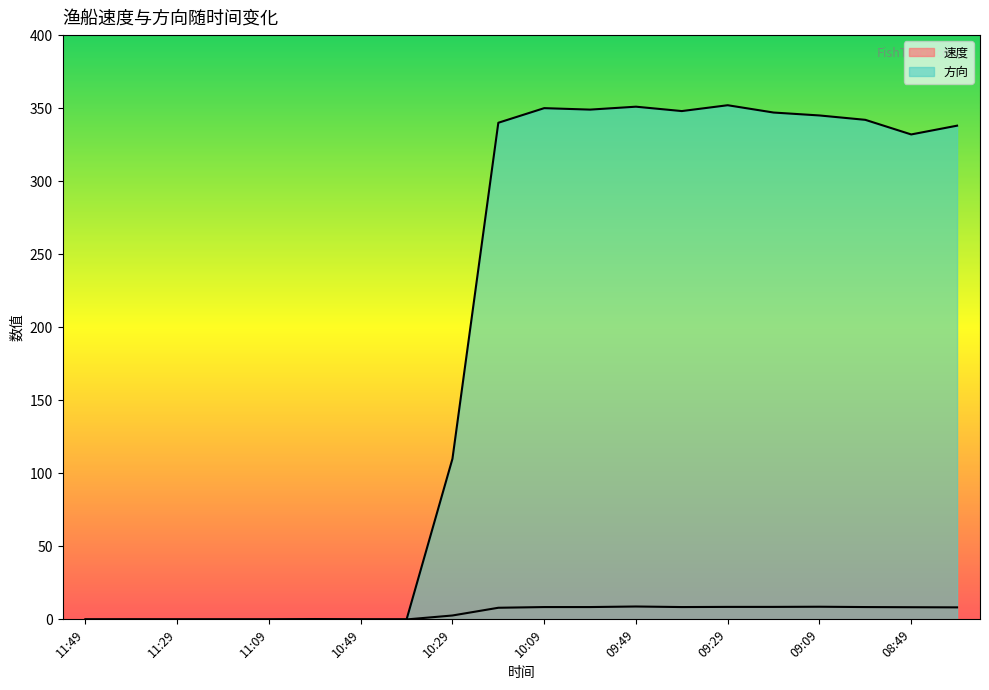

At which category does 方向 reach its first local peak?

10:09